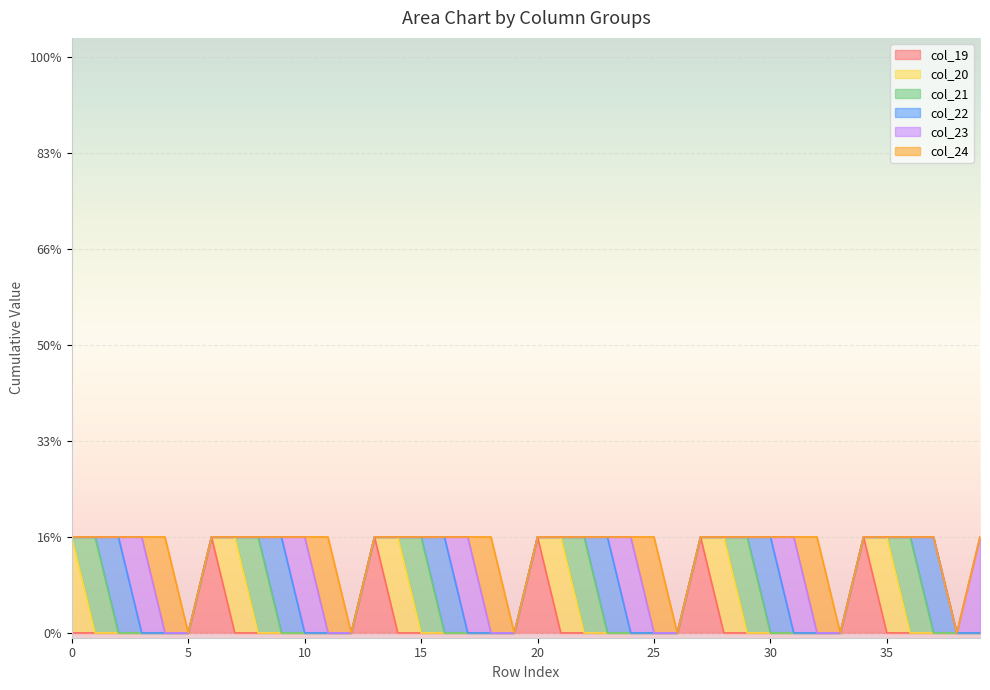

Does the chart display data point markers on the line(s)?

No